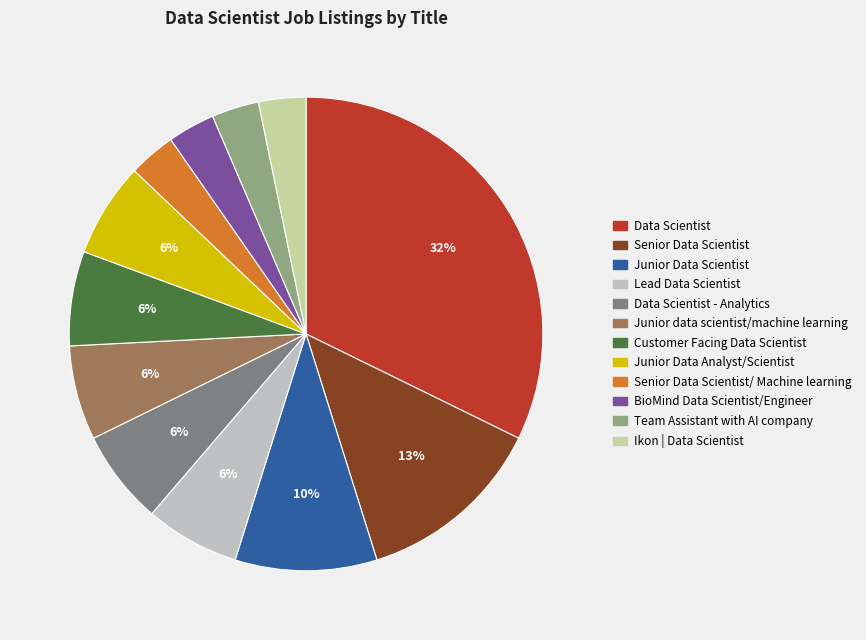

Do BioMind Data Scientist/Engineer and Lead Data Scientist together represent more than half of the pie?

No